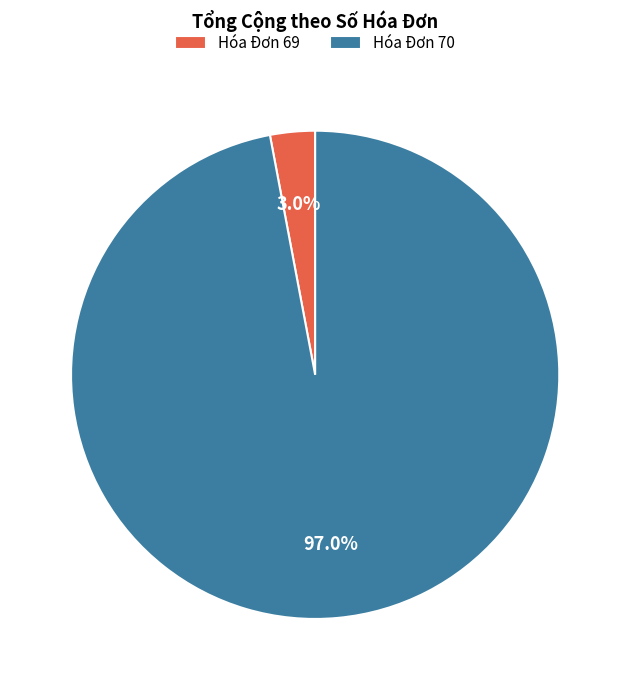

Combined, do Hóa Đơn 69 and Hóa Đơn 70 account for over 50%?

Yes